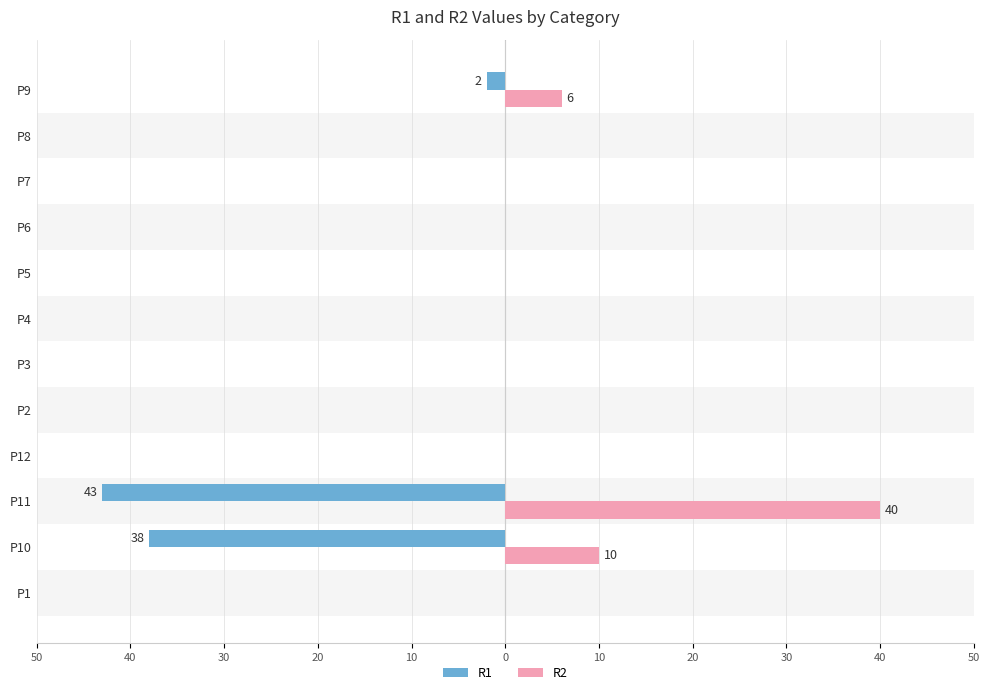

What are all the series names shown in the legend?

R1, R2